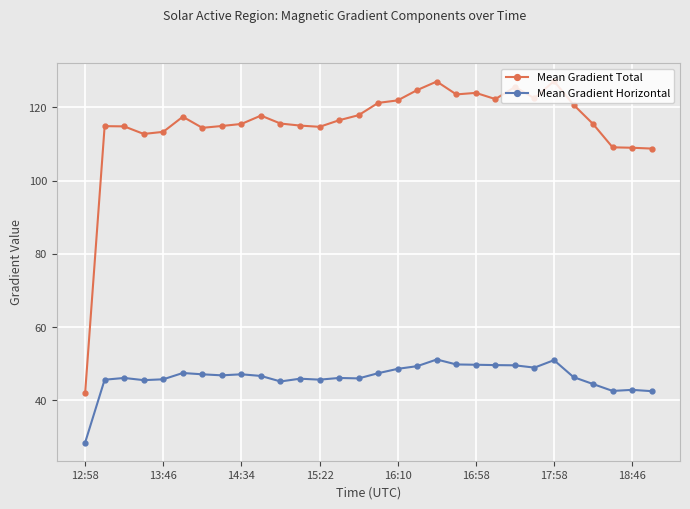

At how many categories does at least one series exceed 29?

30